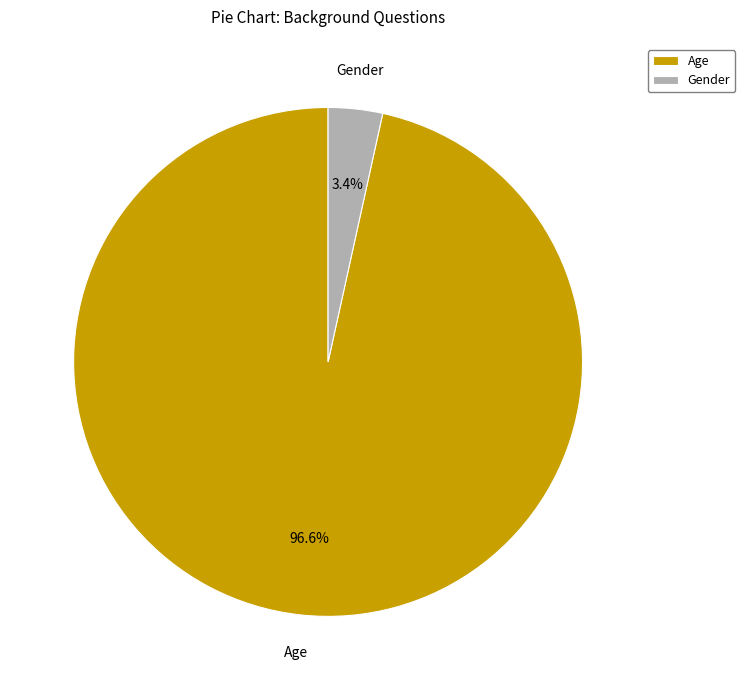

Combined, do Age and Gender account for over 50%?

Yes